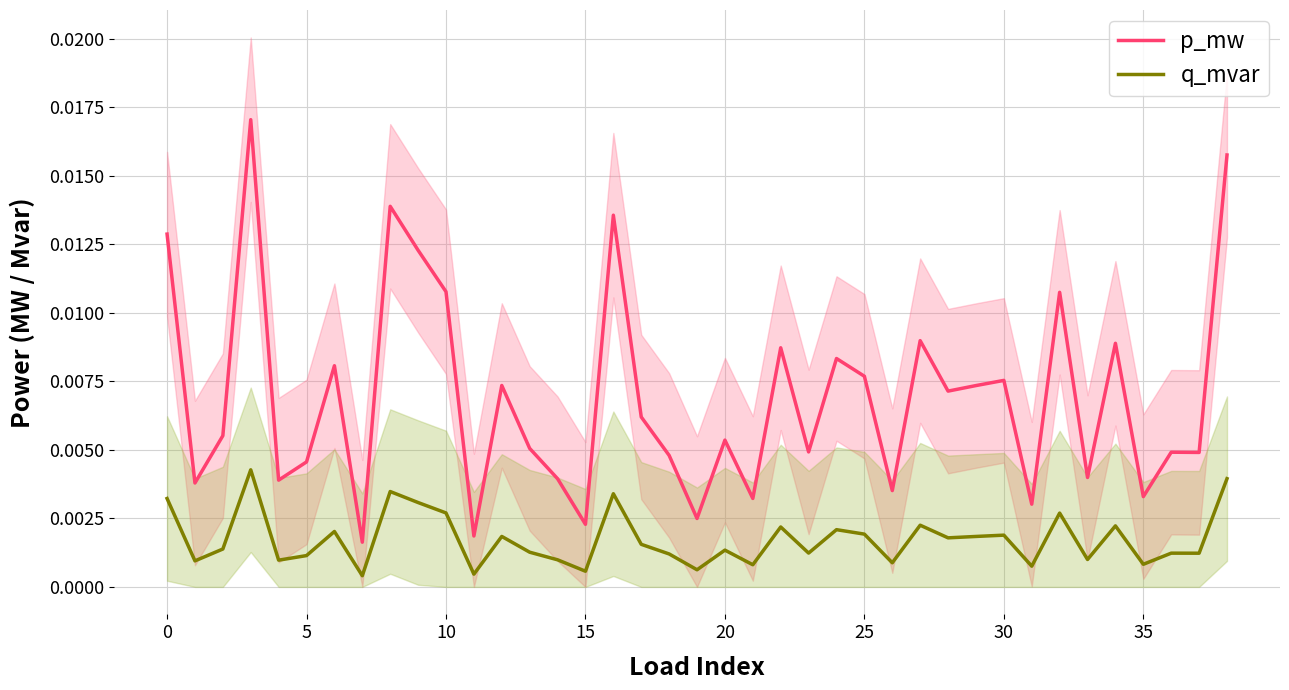

List the series in order of their peak value, highest first.

p_mw, q_mvar